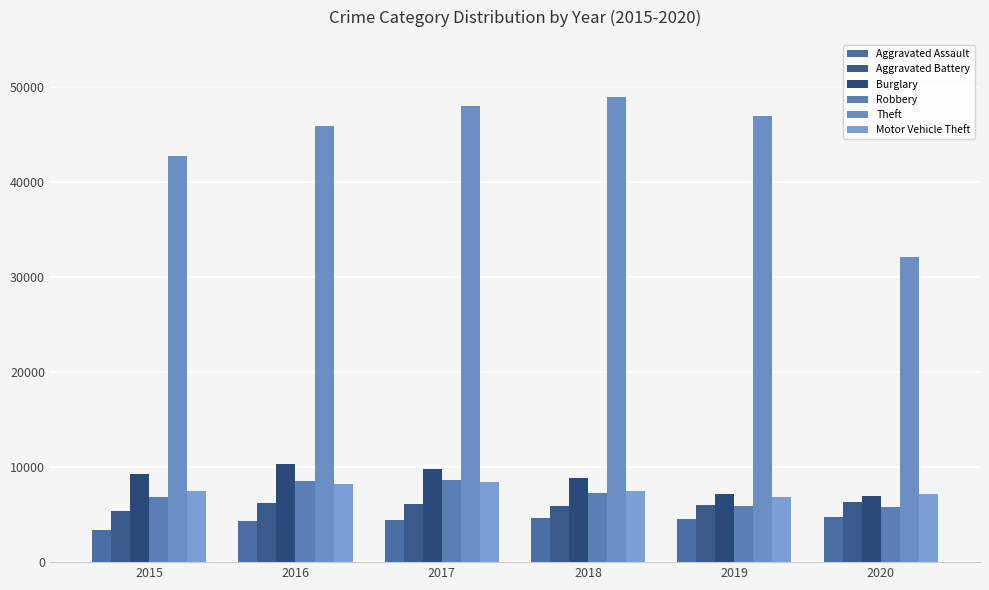

What is the difference between the Aggravated Battery values at 2018 and 2017?

153